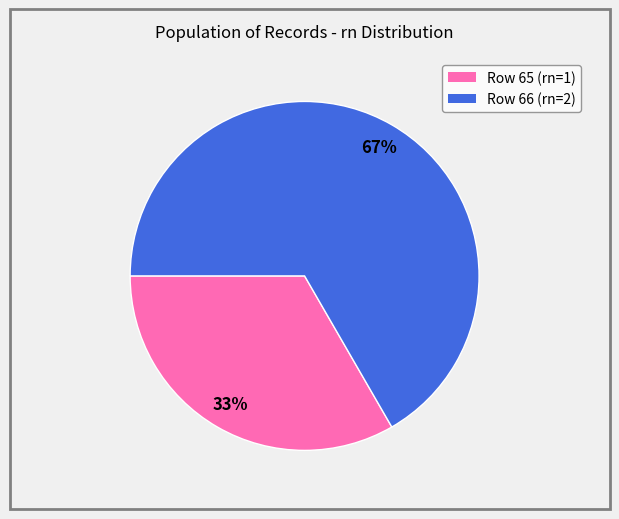

Which category has the biggest portion of the pie?

Row 66